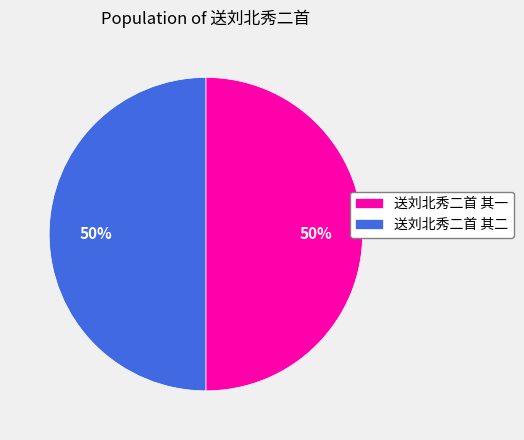

What percentage is the 送刘北秀二首 其二 slice, to the nearest percent?

50%